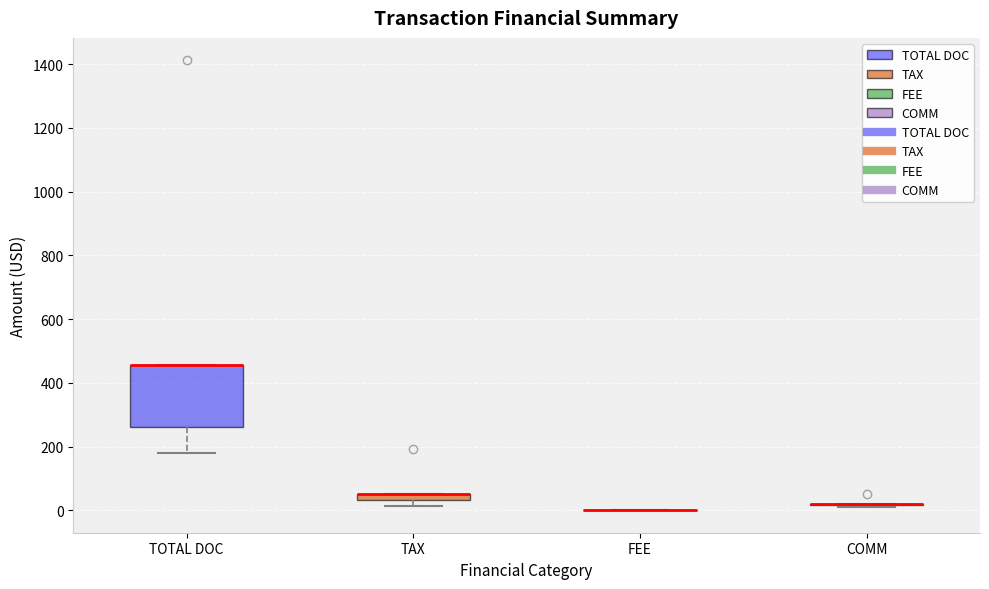

Which box is the tallest, from its lower edge to its upper edge?

TOTAL DOC